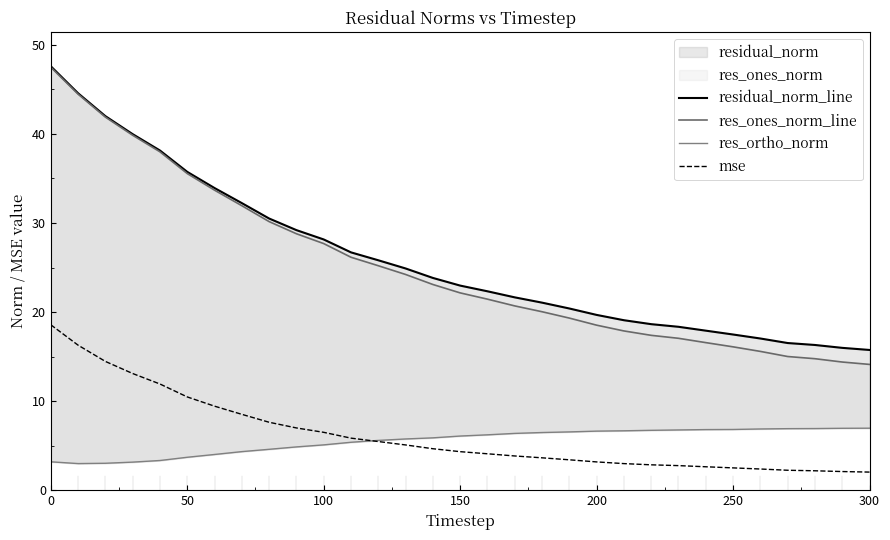

Which series has the largest range (max minus min)?

res_ones_norm_line